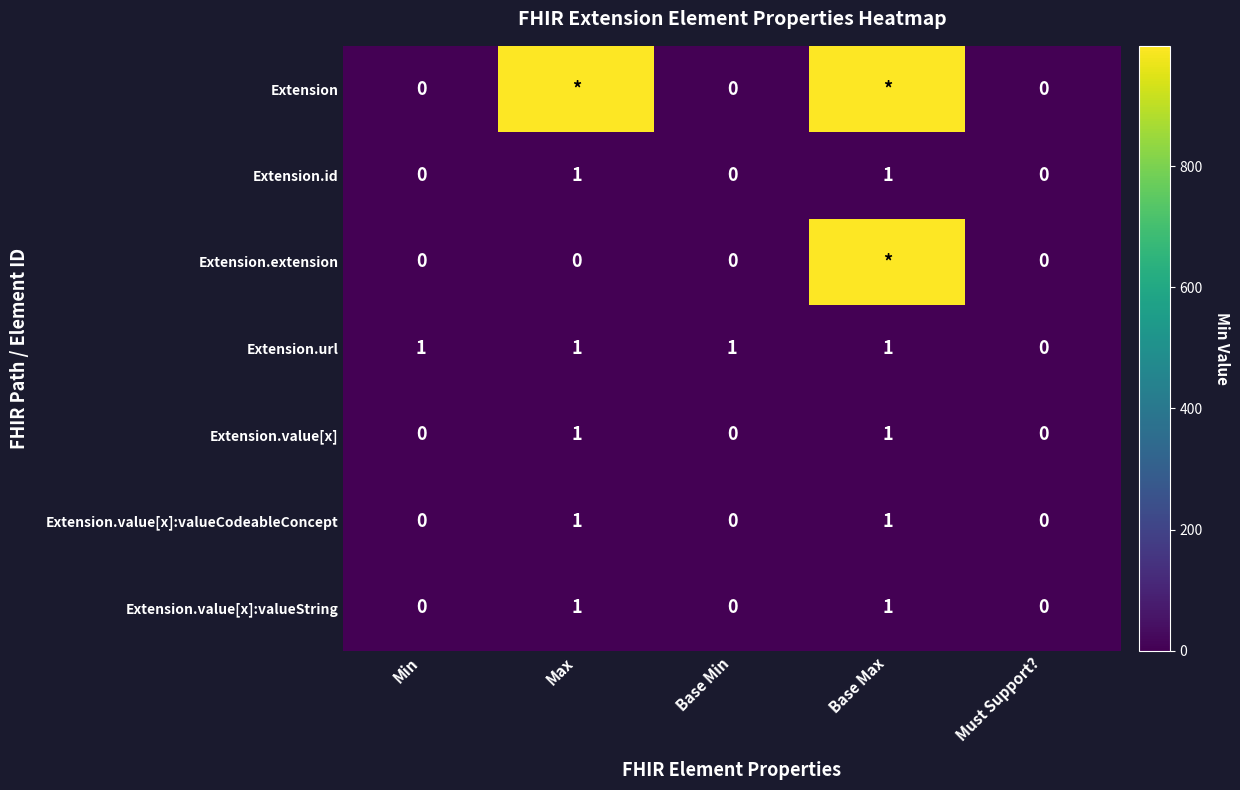

Is the value of Extension.id at Base Max greater than the value of Extension.value[x] at Must Support??

Yes